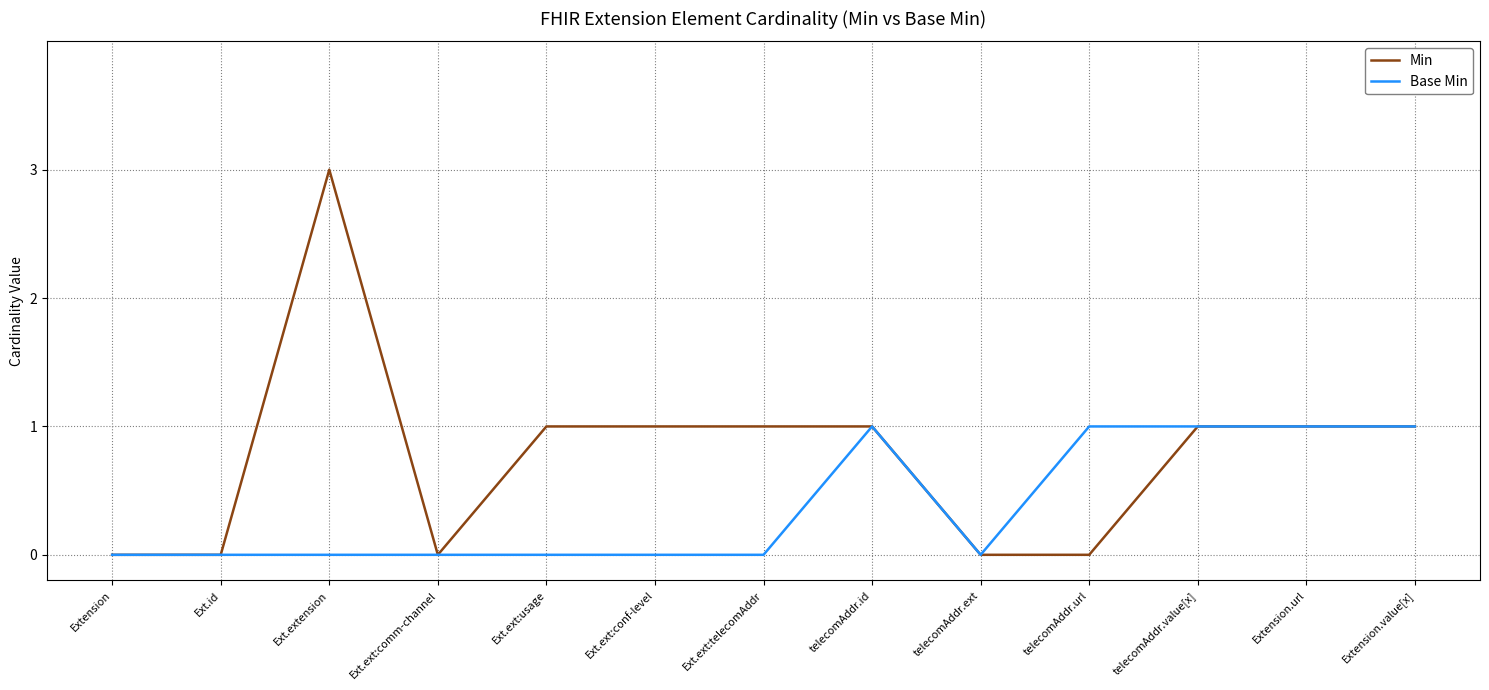

True or false: Base Min has a value of 0 at Extension.

True